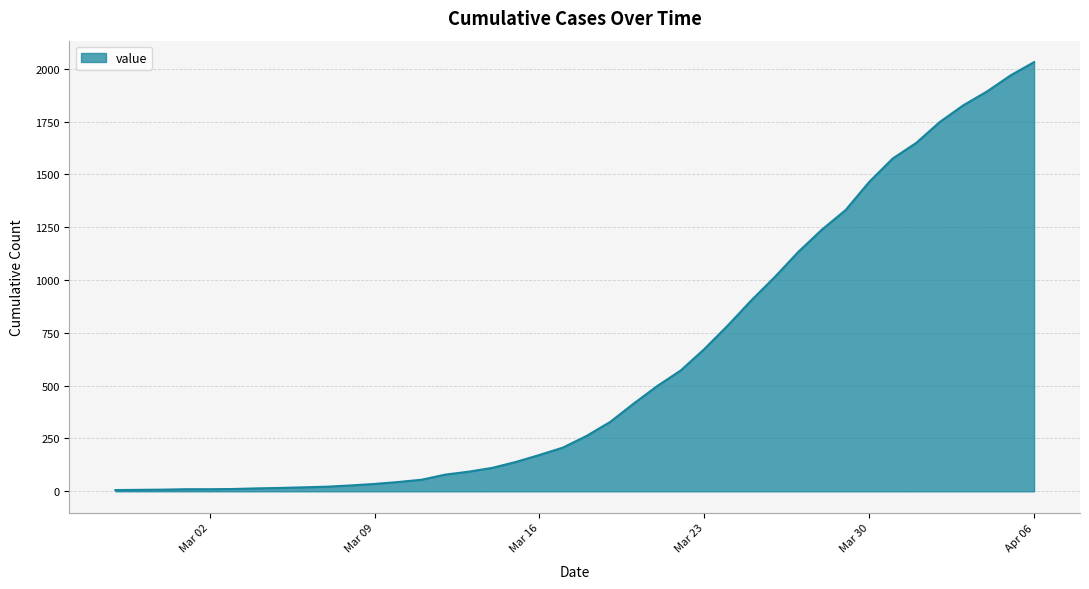

What is the greatest value displayed?

2031